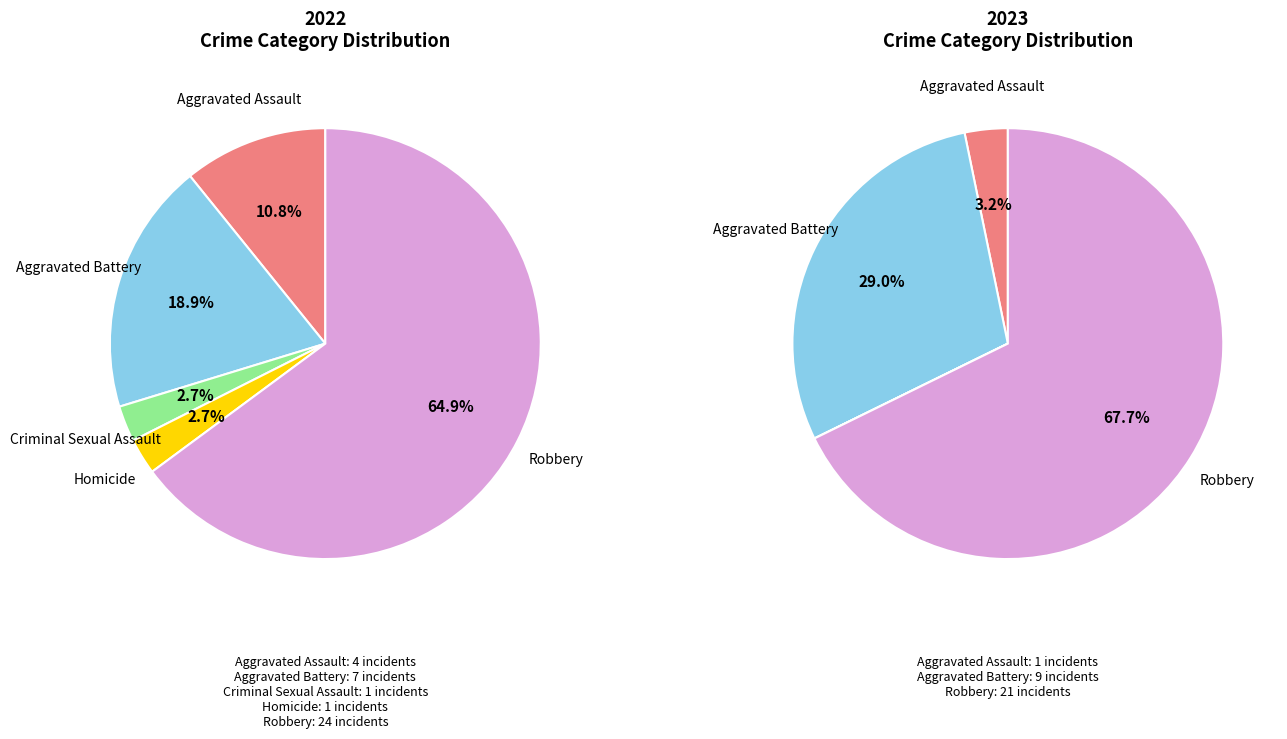

To the nearest percent, what is the difference between the values_2023 and 3 slice percentages?

16%